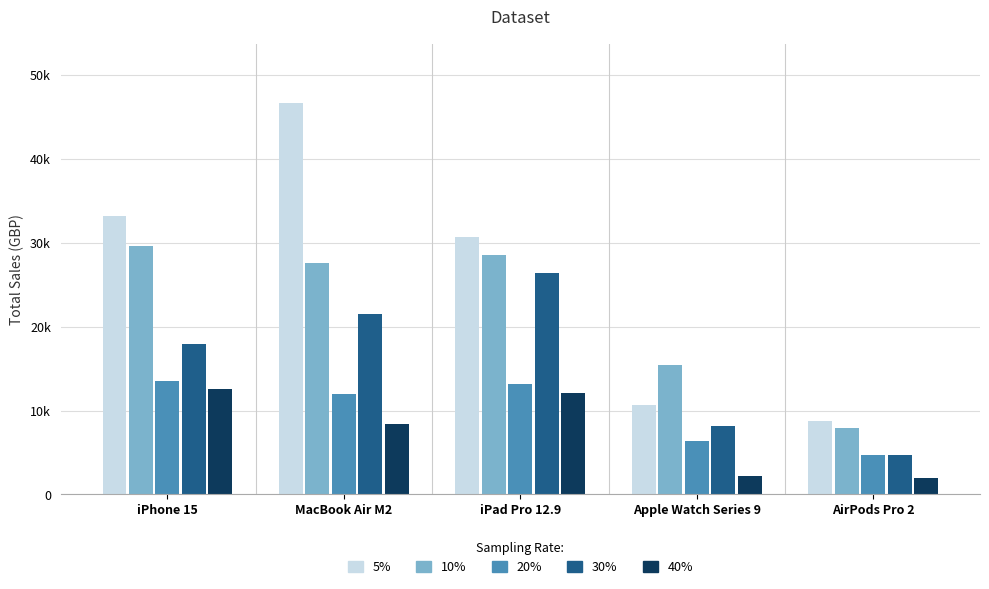

What are all the series names shown in the legend?

5%, 10%, 20%, 30%, 40%